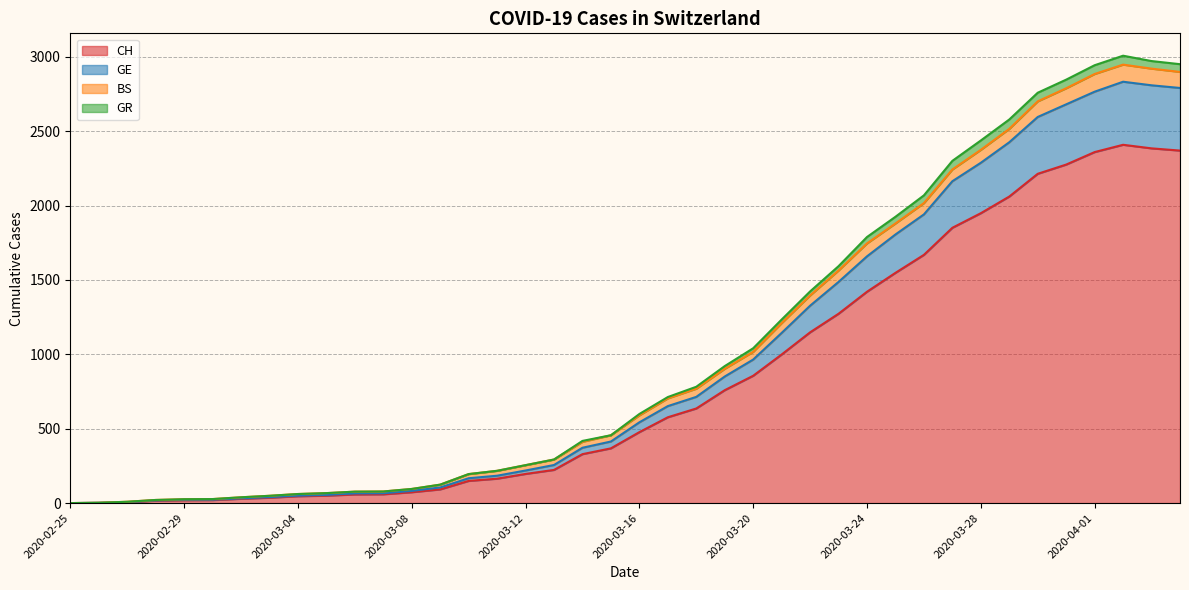

What is the highest value of the CH series?

2409